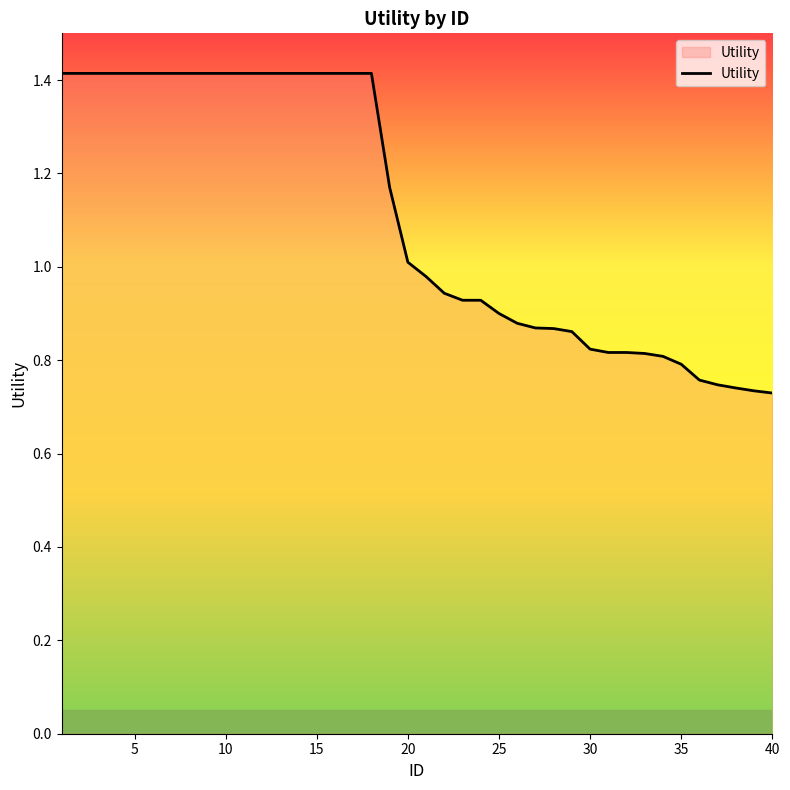

What is the greatest value displayed?

1.4